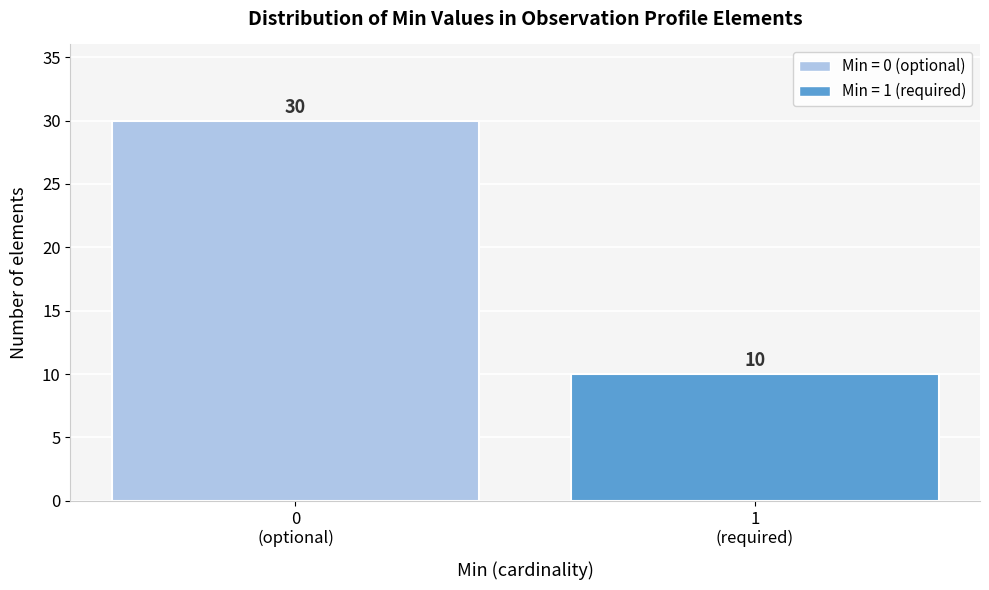

Reading right to left, list all the values displayed in this chart.

10	30